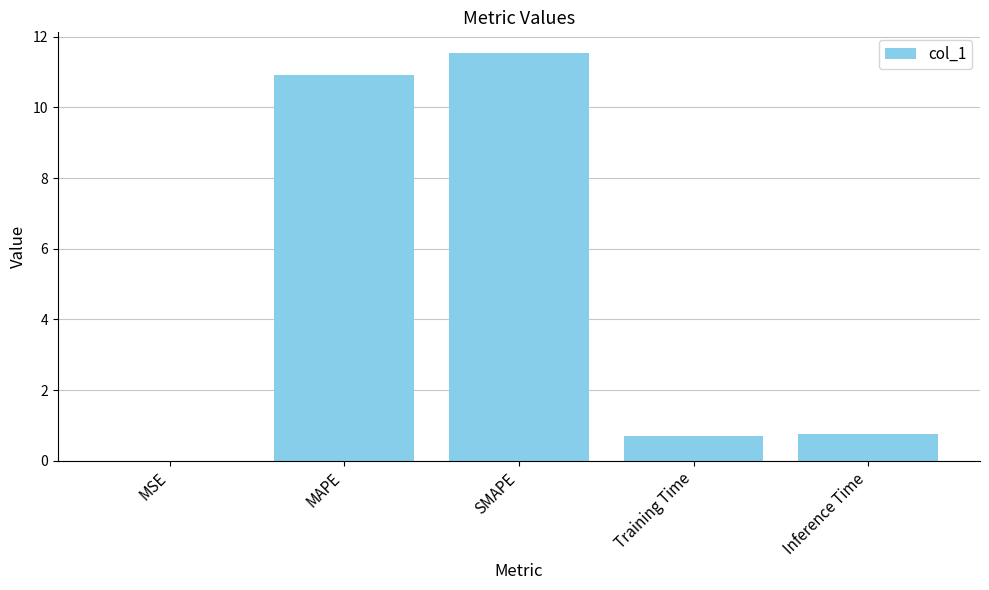

Which category has the highest value across all series?

SMAPE